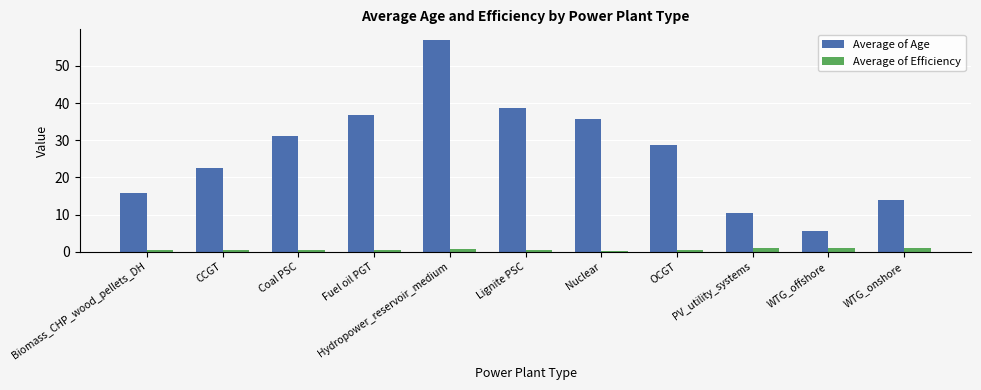

What are all the series names shown in the legend?

Average of Age, Average of Efficiency